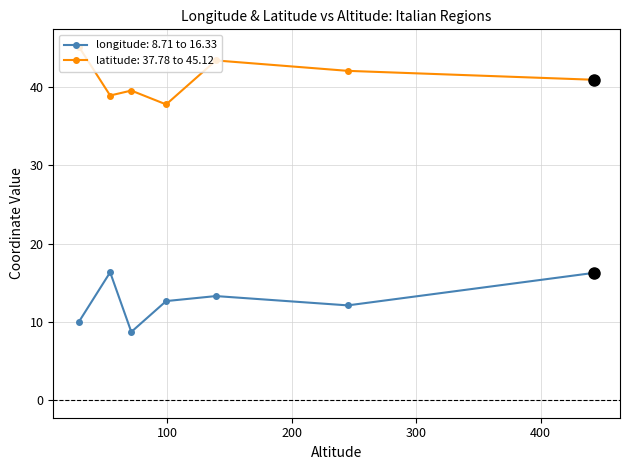

What is the difference between the second highest and second lowest values in the longitude: 8.71 to 16.33 series?

6.2